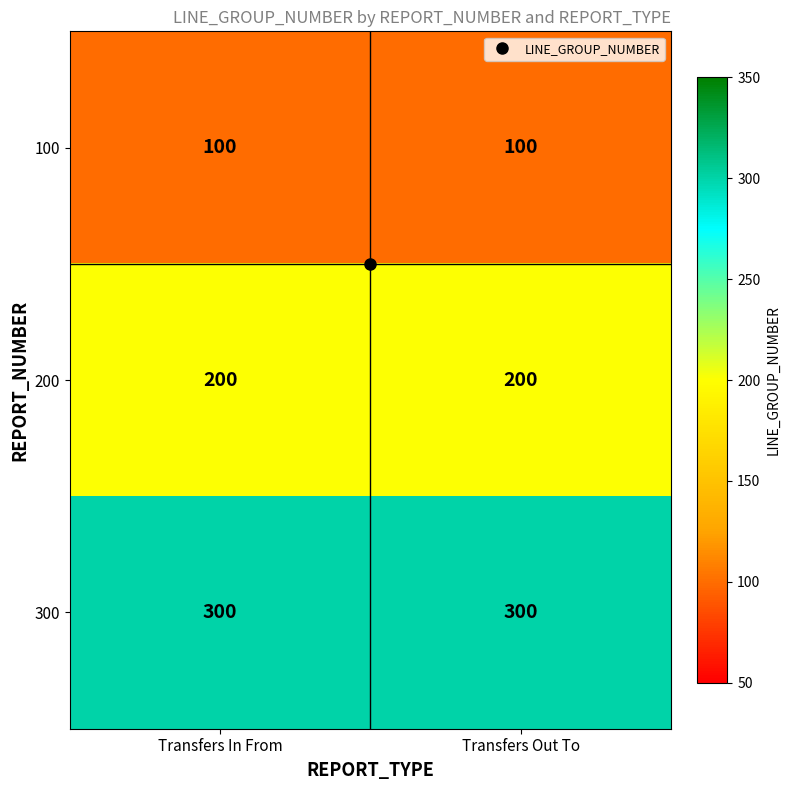

What is the average value of the 100 series?

100